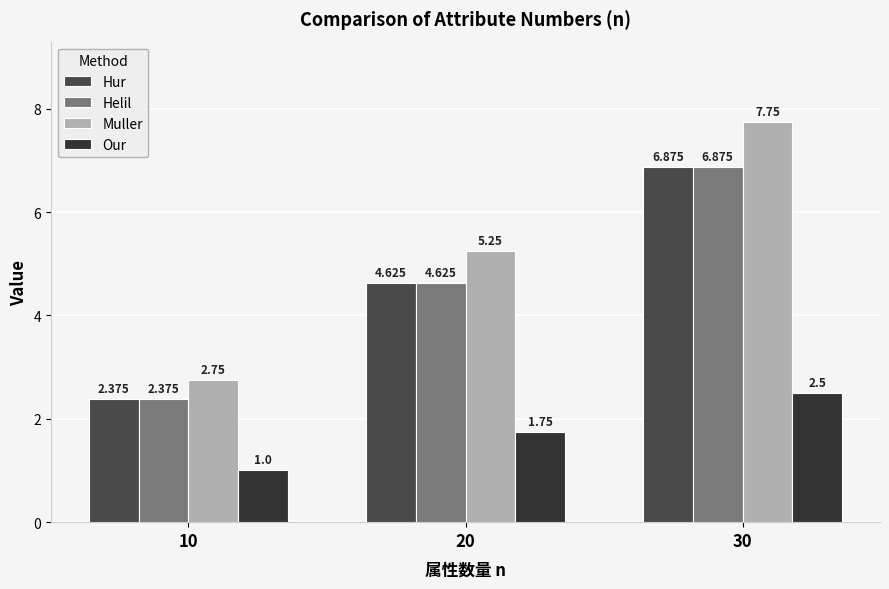

How many categories are shown in the chart?

3